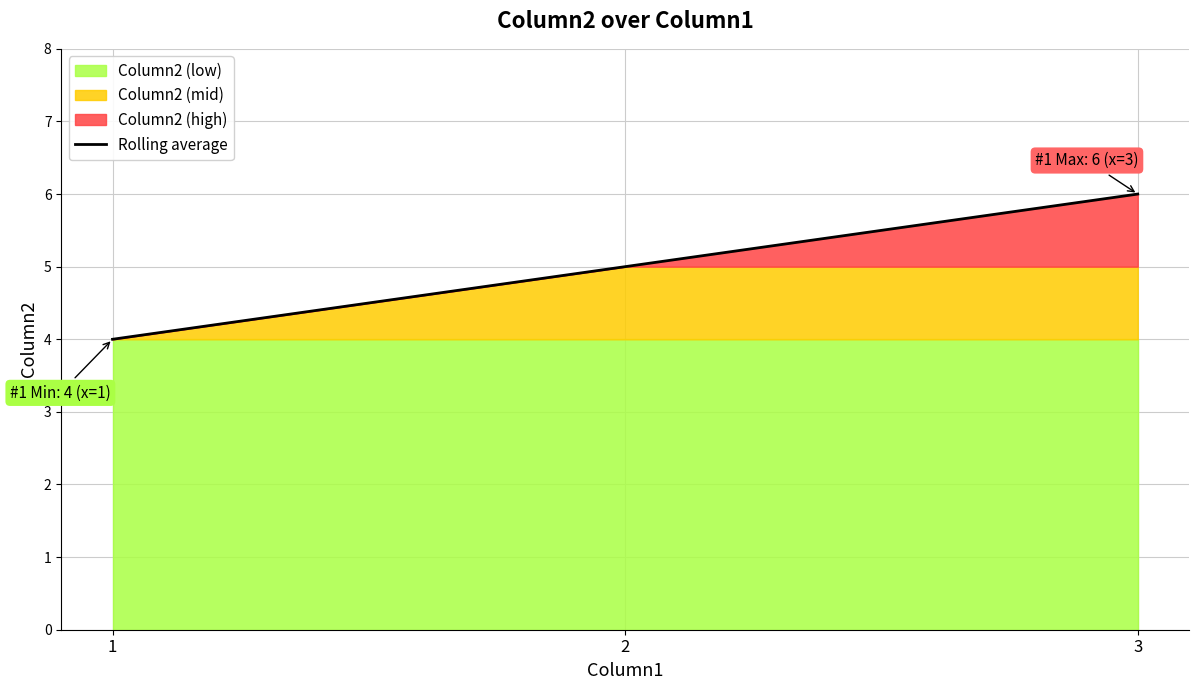

At which label is the value closest to 5?

2